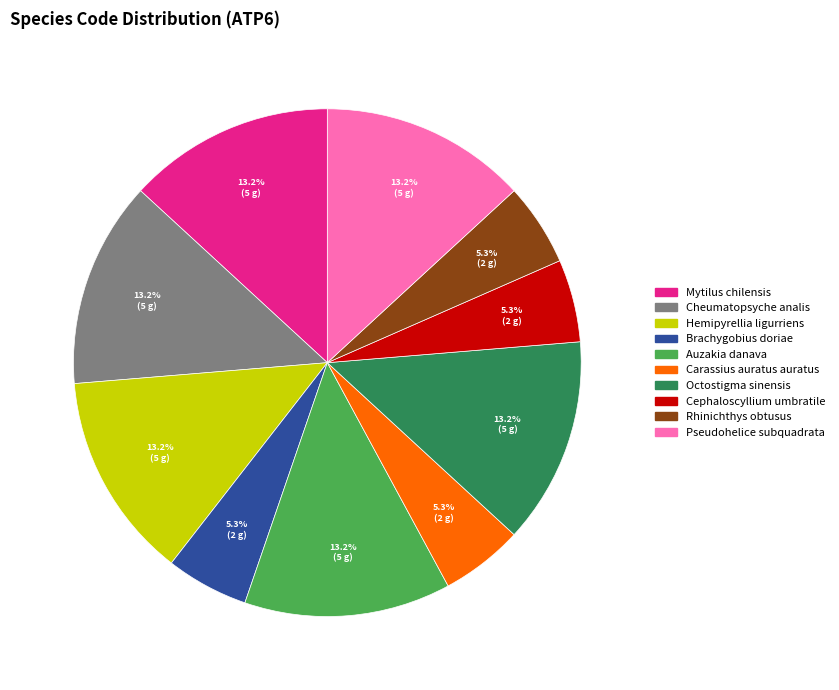

What is the ratio of the value at Mytilus chilensis to the value at Pseudohelice subquadrata?

1.0